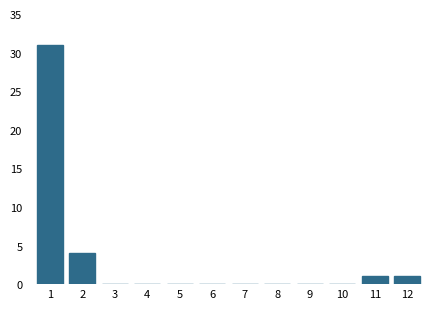

Reading left to right, extract all data points from this chart.

1=31	2=4	3=0	4=0	5=0	6=0	7=0	8=0	9=0	10=0	11=1	12=1